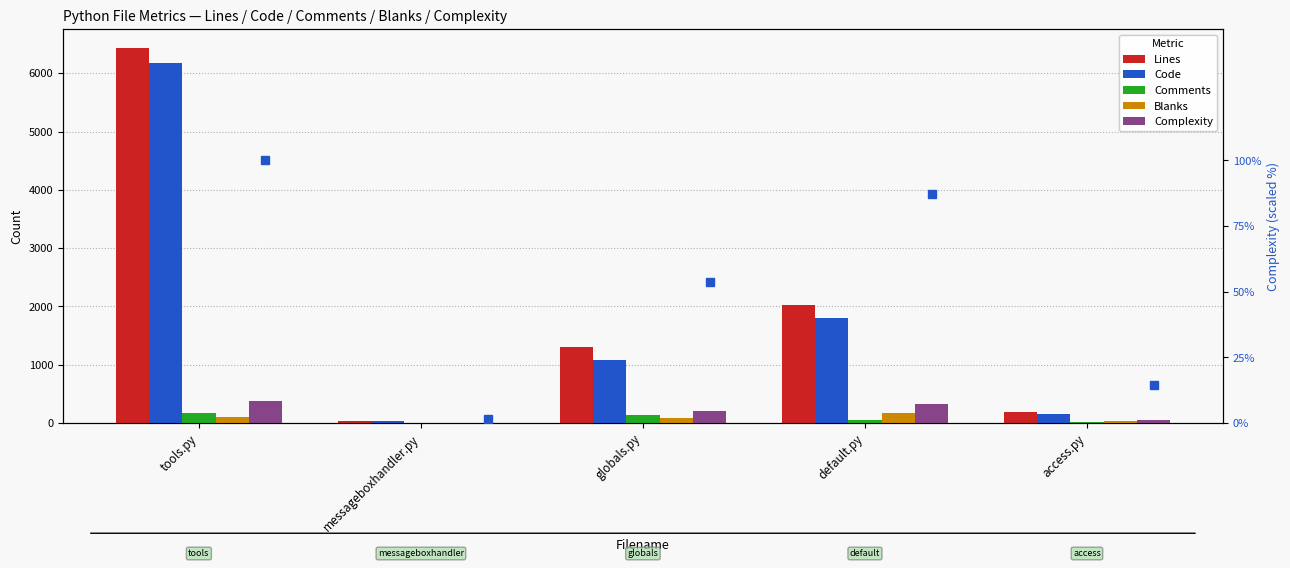

What is the difference between the maximum and minimum values in the Lines series?

6397.0